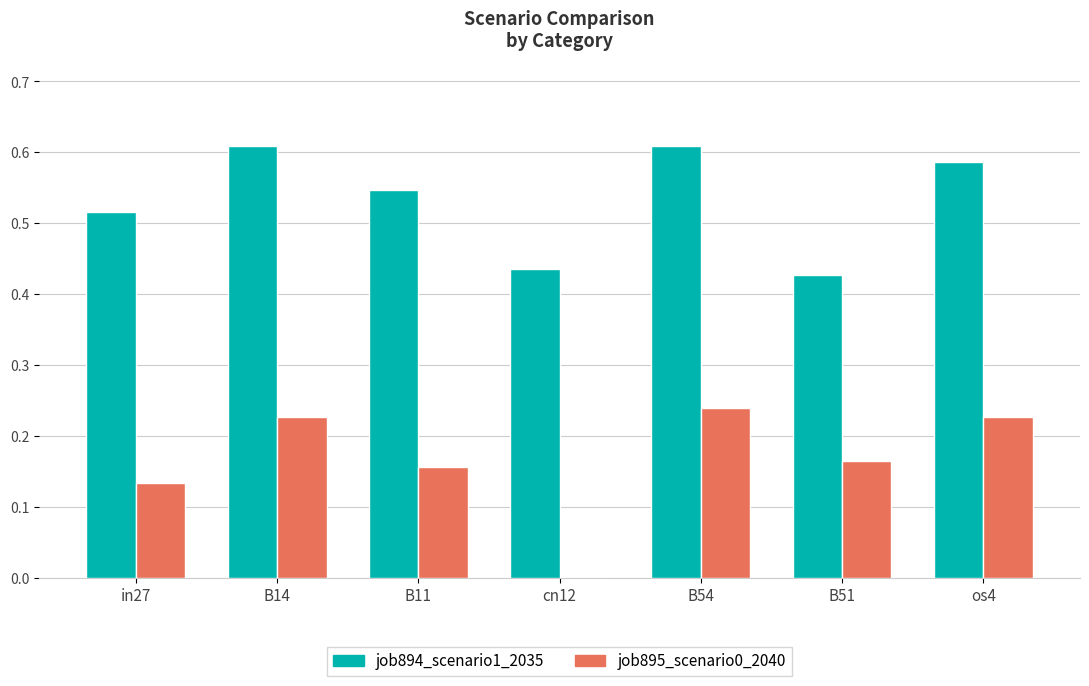

The job895_scenario0_2040 series shows 0.1 at B11. True or false?

False